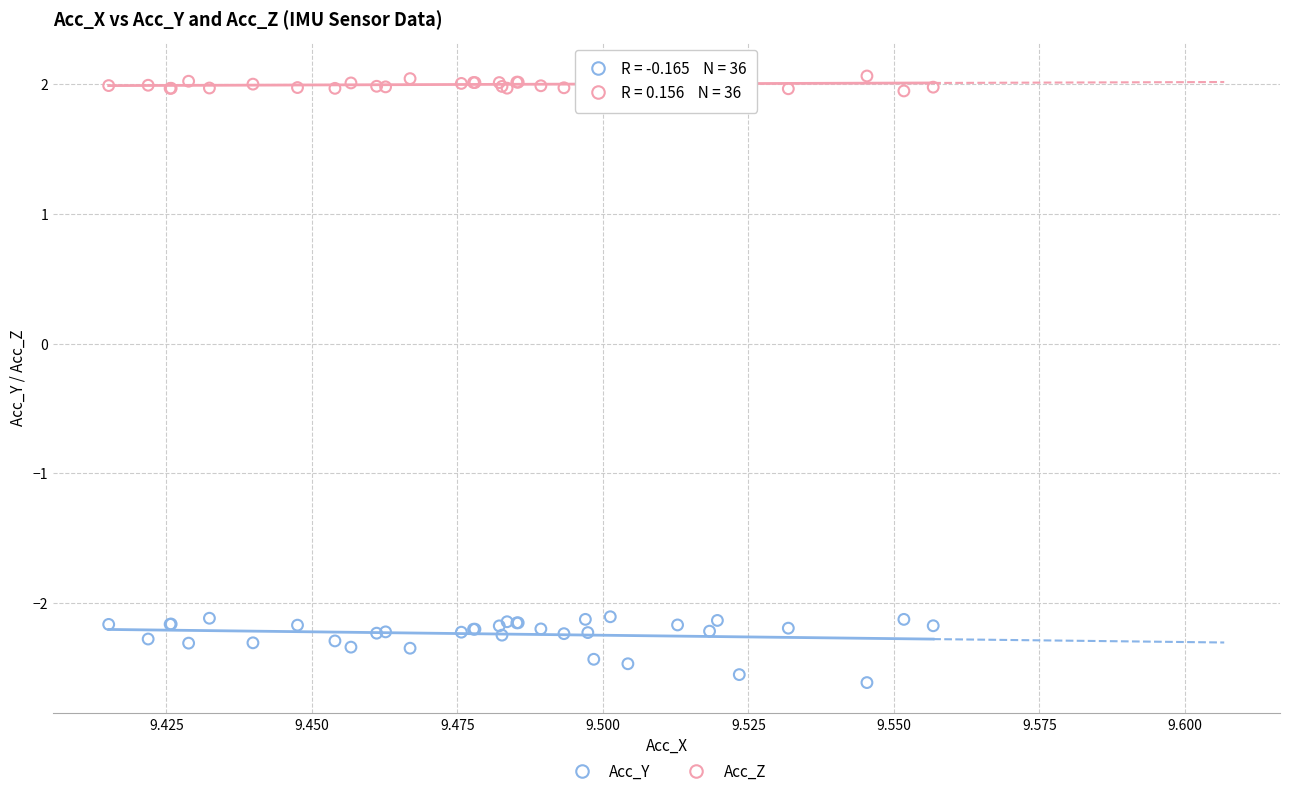

Which series has the largest Y range (max minus min)?

Acc_Y